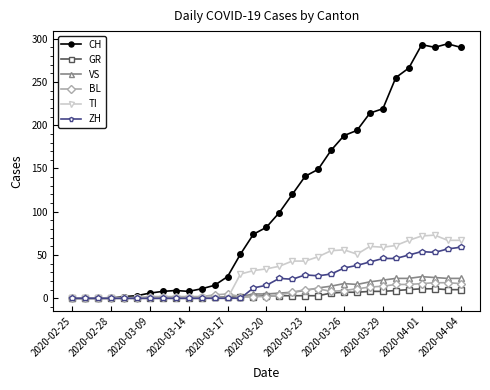

Which series ends up on top after the final intersection of VS and BL?

VS